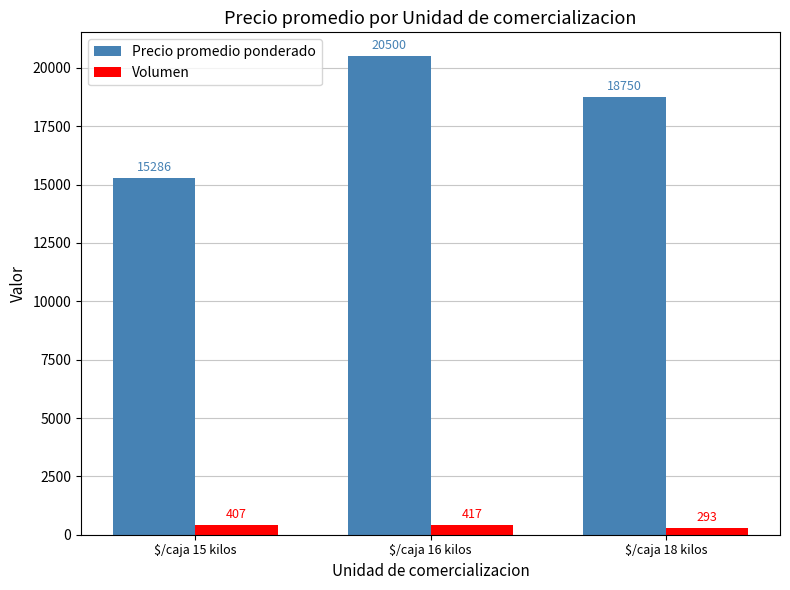

What is the spread (max minus min) of values at $/caja 16 kilos?

20083